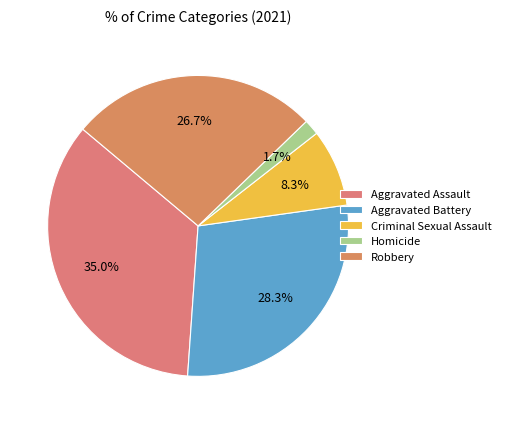

How much of the chart is everything except Homicide?

98.3%